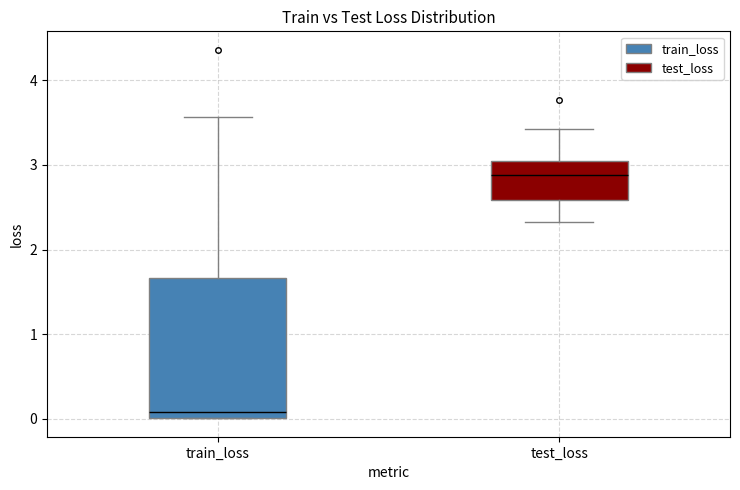

Which box has the highest median line?

test_loss